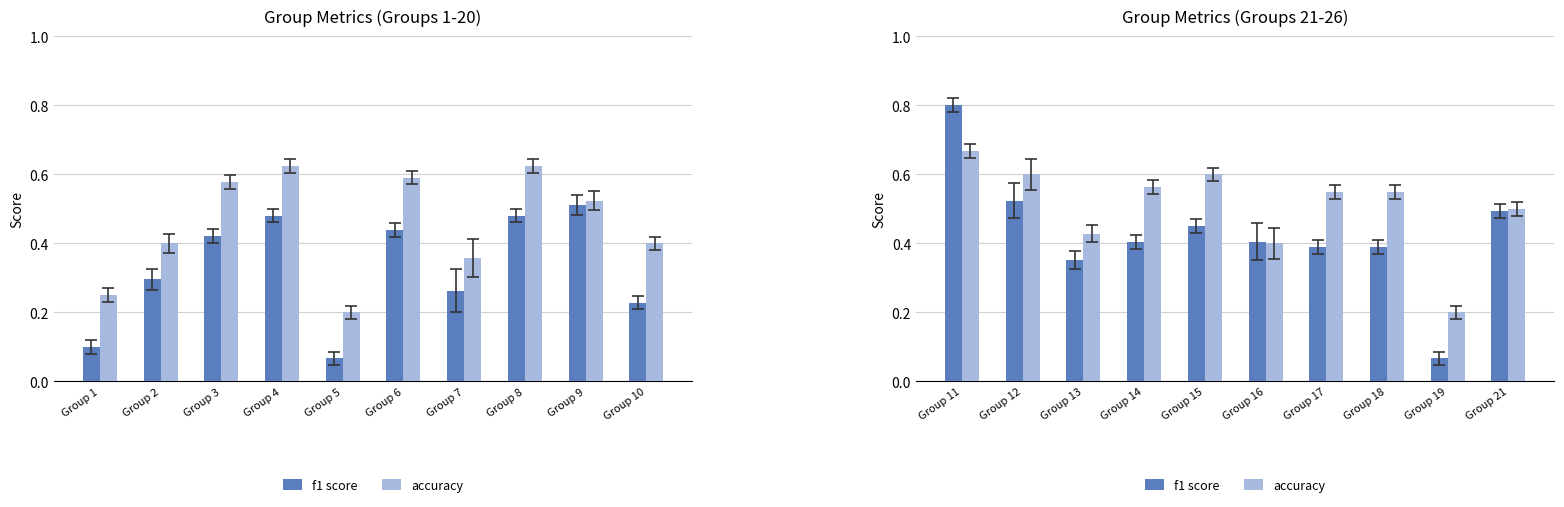

What is the maximum value for f1 score?

0.8